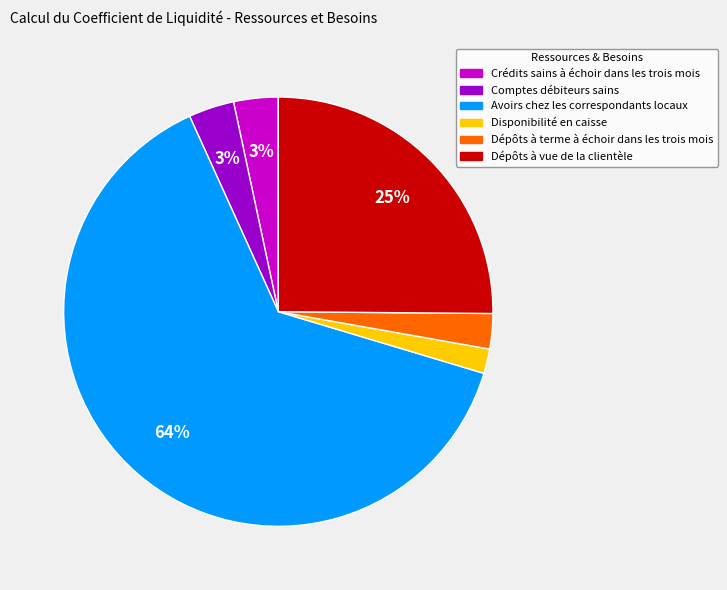

Is there a majority slice in this chart?

Yes